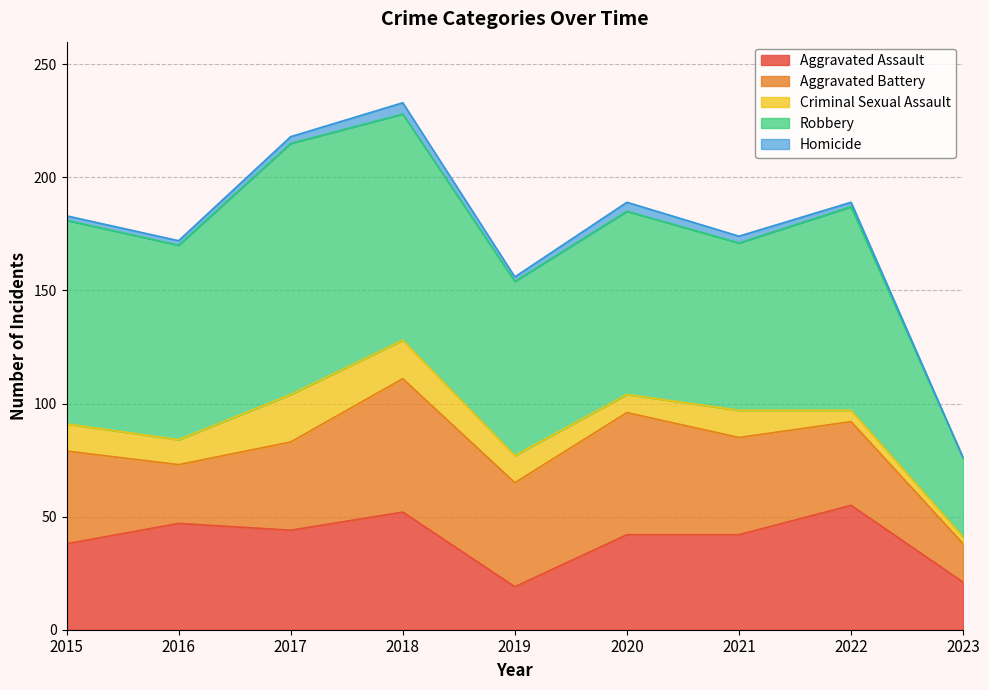

How many data points in Robbery are less than 86?

4